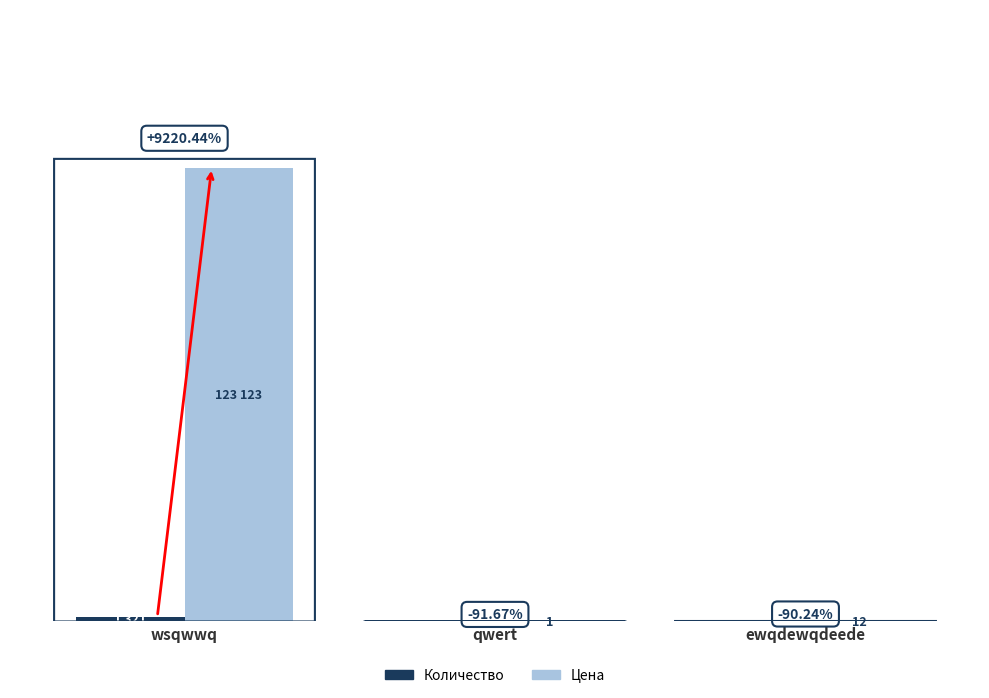

At which category is the sum across all series the highest?

wsqwwq